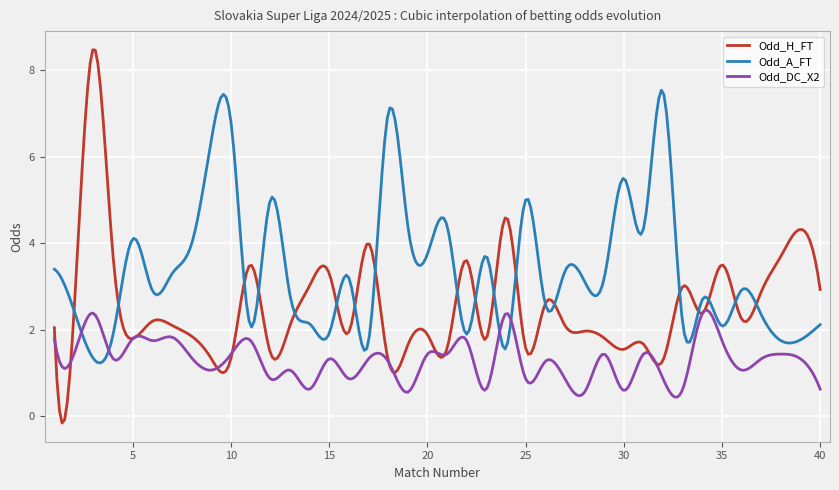

In Odd_A_FT, how many points are higher than both neighbors (excluding endpoints)?

13